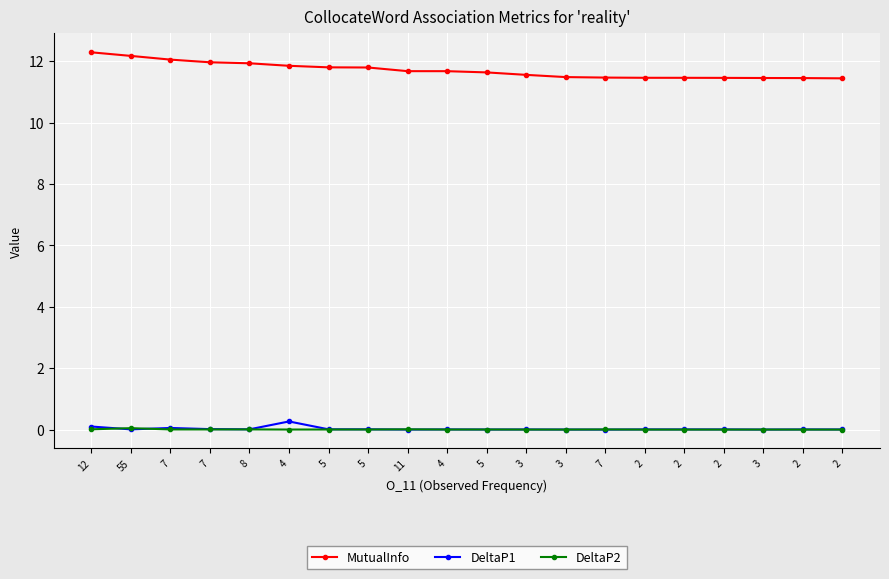

True or false: DeltaP2 has a value of 0.0 at 7.

False